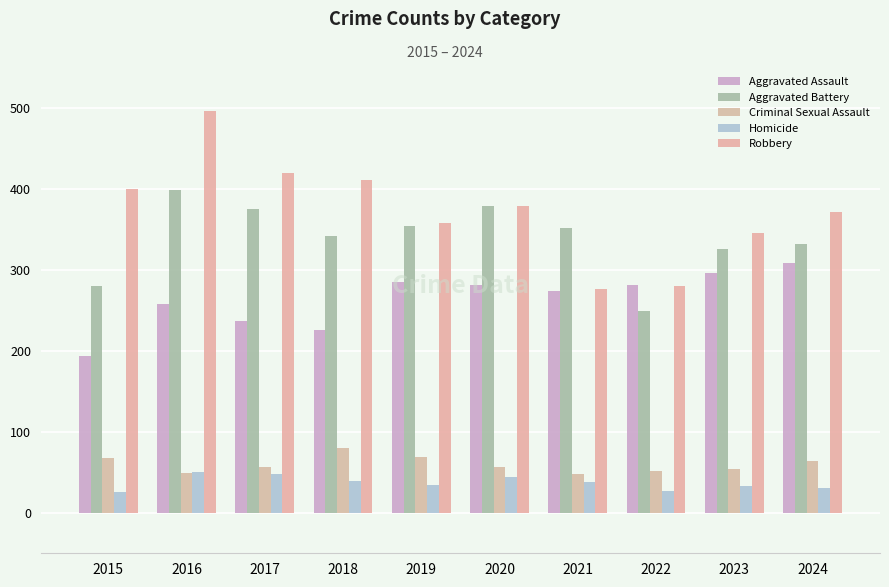

How many bars are there in each group?

5